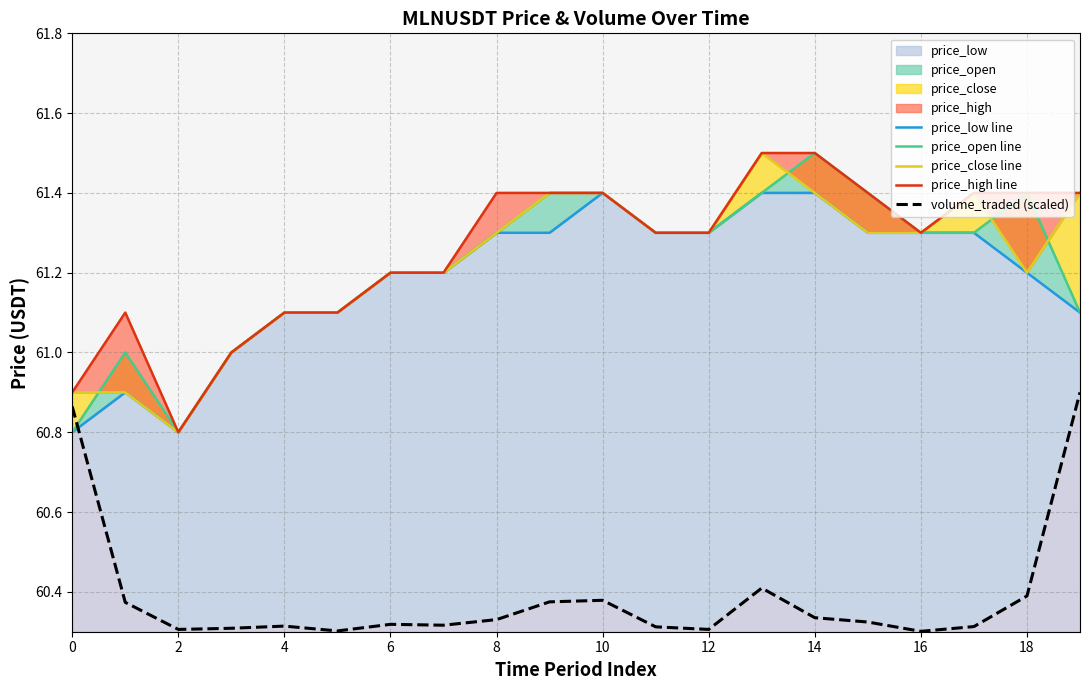

Which series has the largest range (max minus min)?

price_open line